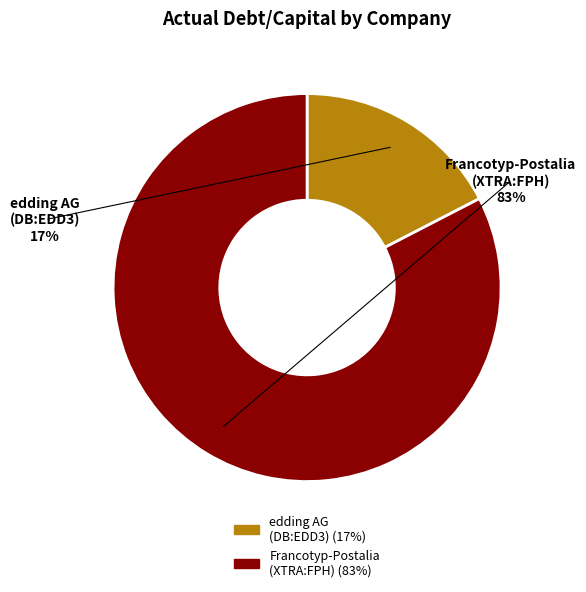

Which category has the smallest portion of the pie?

edding AG (DB:EDD3)